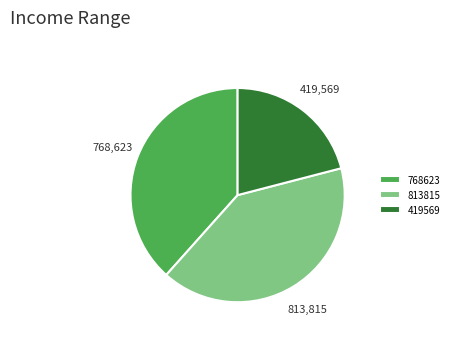

True or false: 419569 accounts for 21% of the total.

True